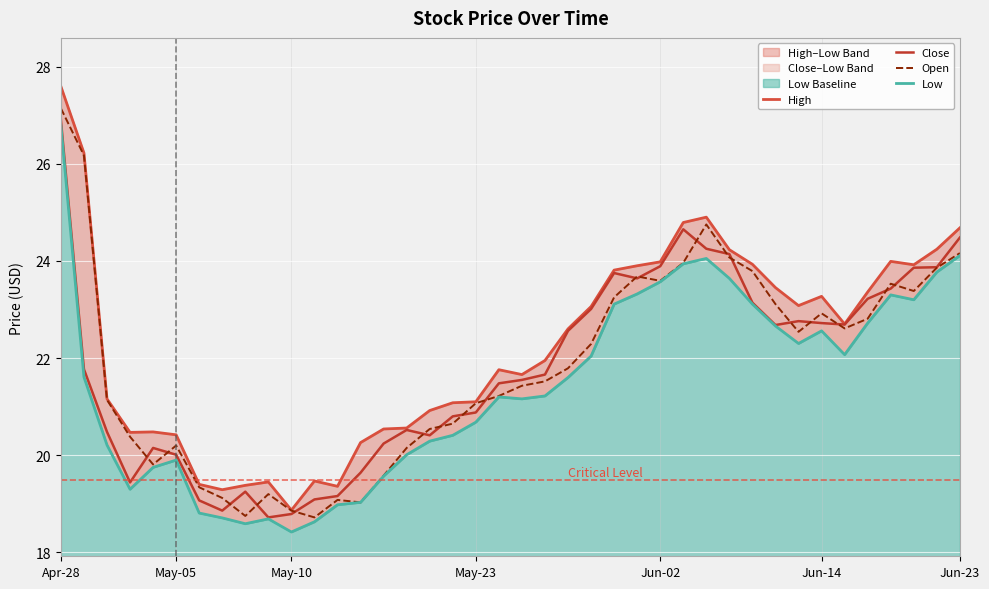

What is the highest value of the Open series?

27.1